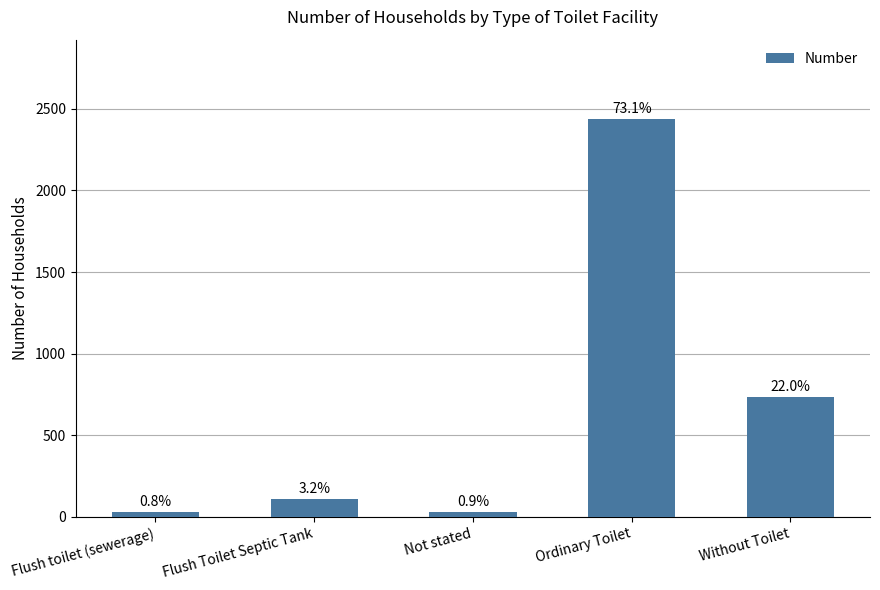

Are the bars horizontal?

No